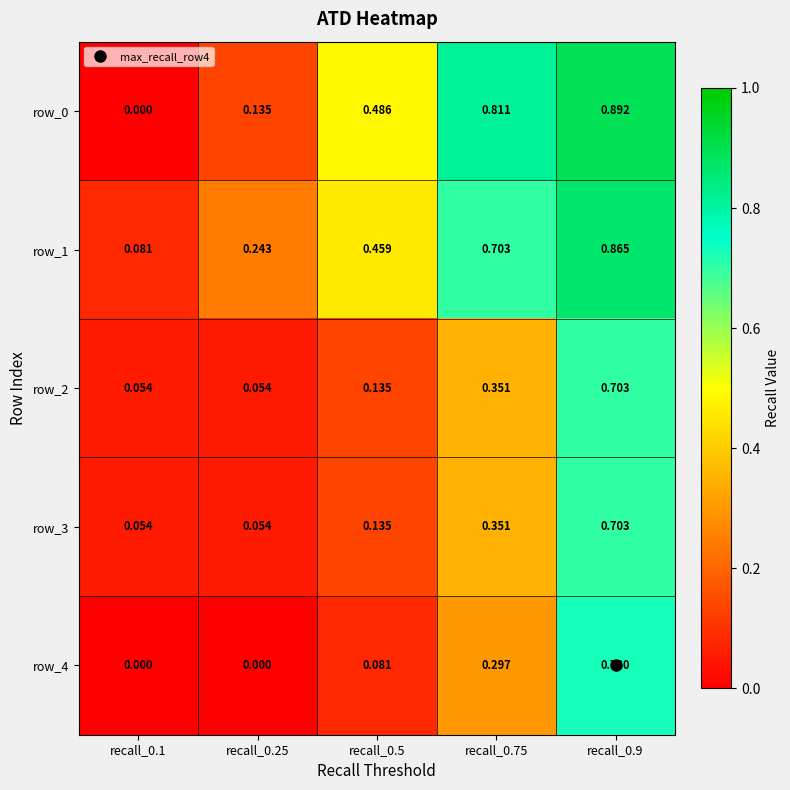

Is the value of row_2 at recall_0.9 greater than the value of row_4 at recall_0.5?

Yes